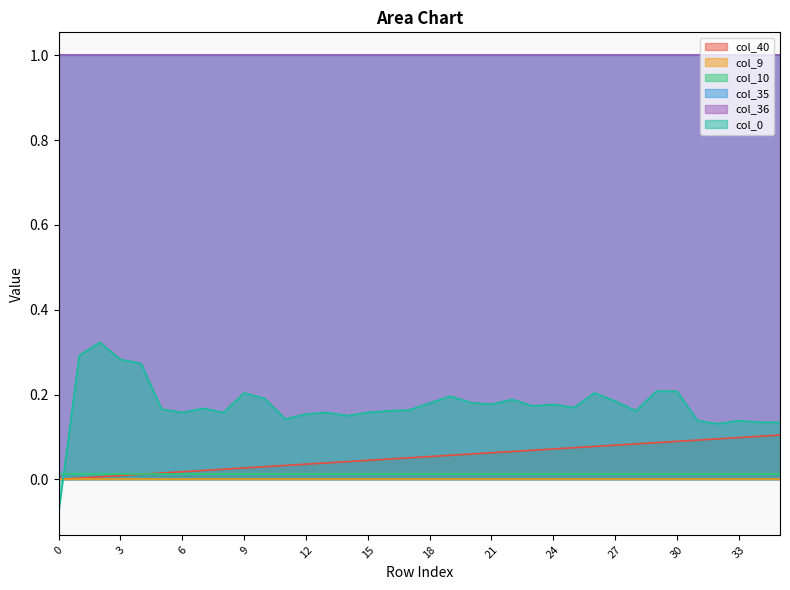

Rank the categories by col_9 value from highest to lowest.

0, 1, 2, 3, 4, 5, 6, 7, 8, 9, 10, 11, 12, 13, 14, 15, 16, 17, 18, 19, 20, 21, 22, 23, 24, 25, 26, 27, 28, 29, 30, 31, 32, 33, 34, 35